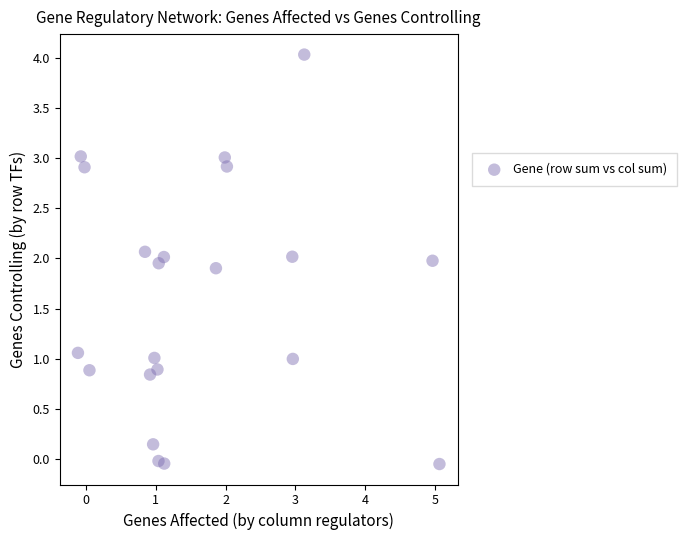

What is the range of X values (max minus min)?

5.2